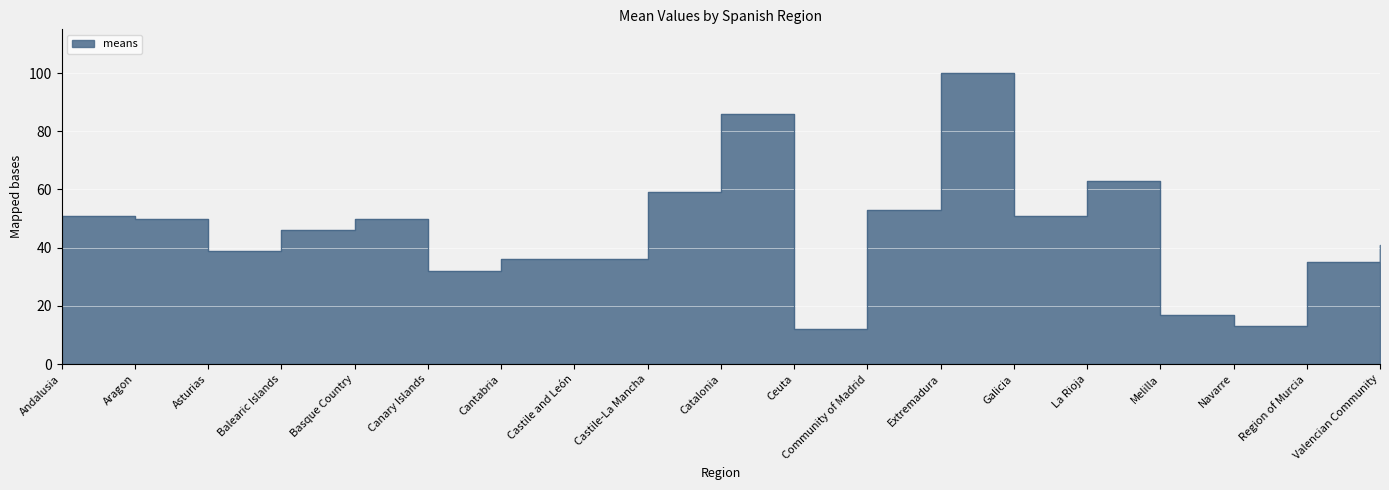

How many points are higher than both their immediate neighbors (excluding endpoints)?

4